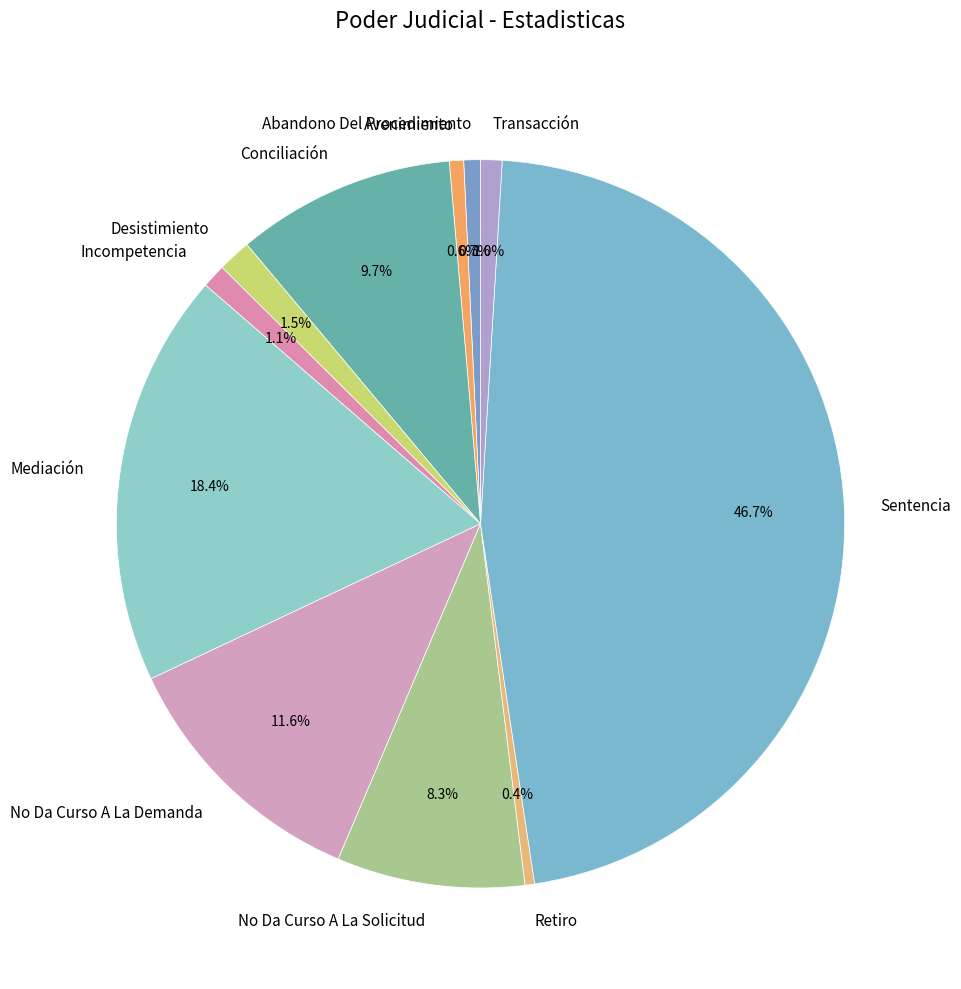

Combined, do Conciliación and Sentencia account for over 50%?

Yes